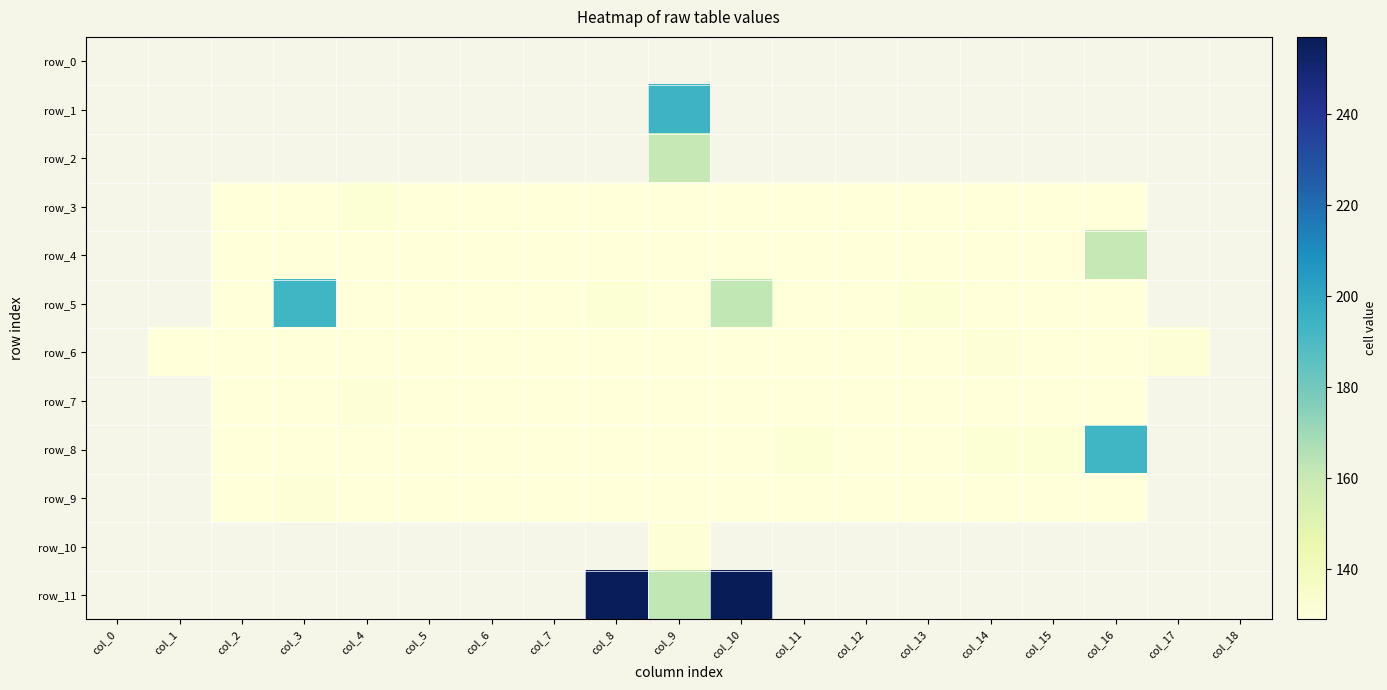

What is the minimum value shown in the chart?

129.0